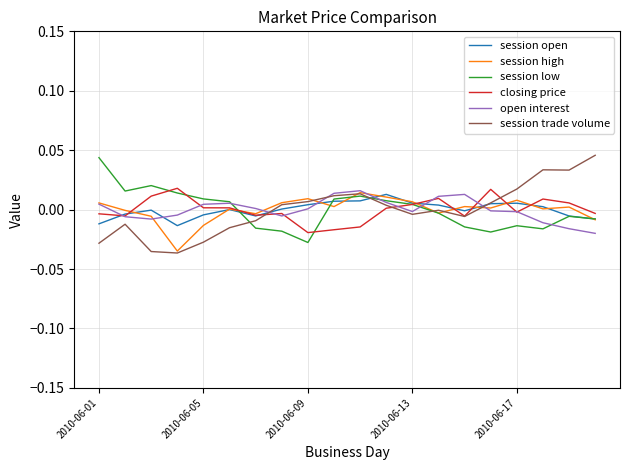

Which series has the largest total across all categories?

session open